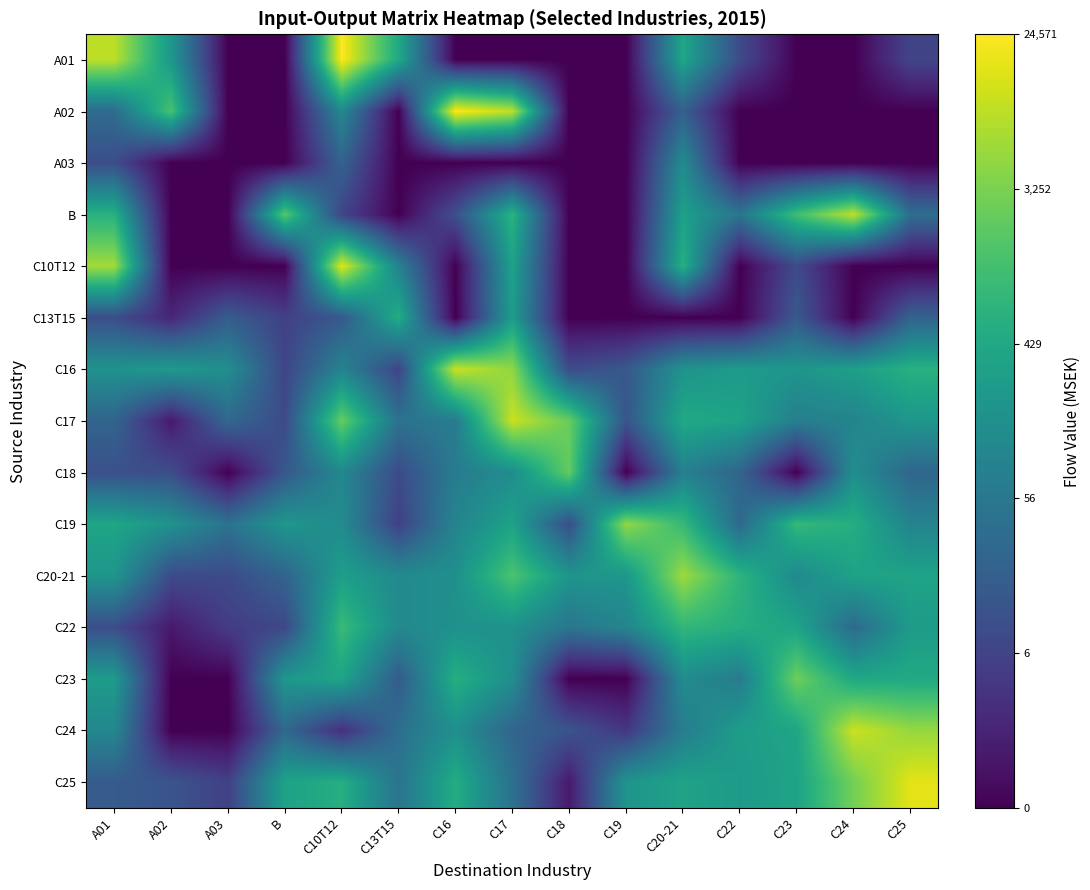

What is the difference between the highest and lowest values at C18?

7.8